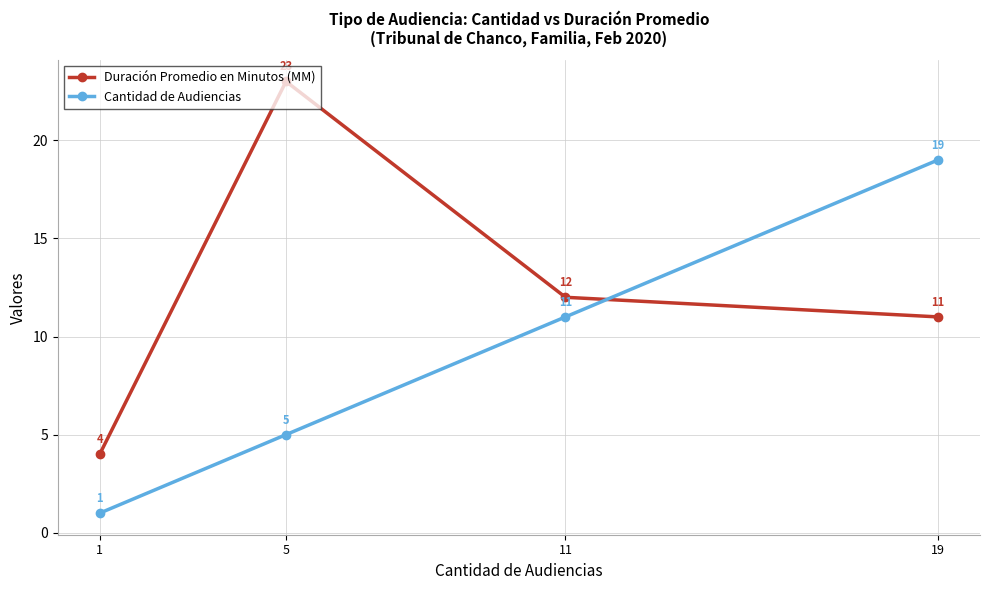

Reading left to right, transcribe all the data shown in this chart.

Duración Promedio en Minutos (MM): 4	23	12	11
Cantidad de Audiencias: 1	5	11	19